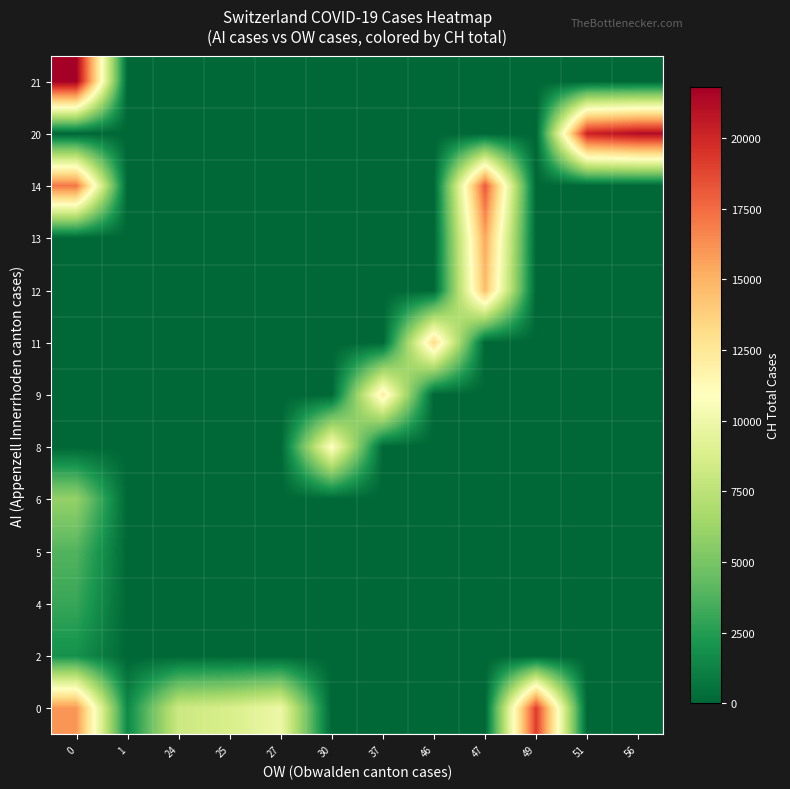

List the series in order of their peak value, lowest first.

2, 4, 5, 6, 8, 9, 11, 12, 13, 14, 0, 20, 21